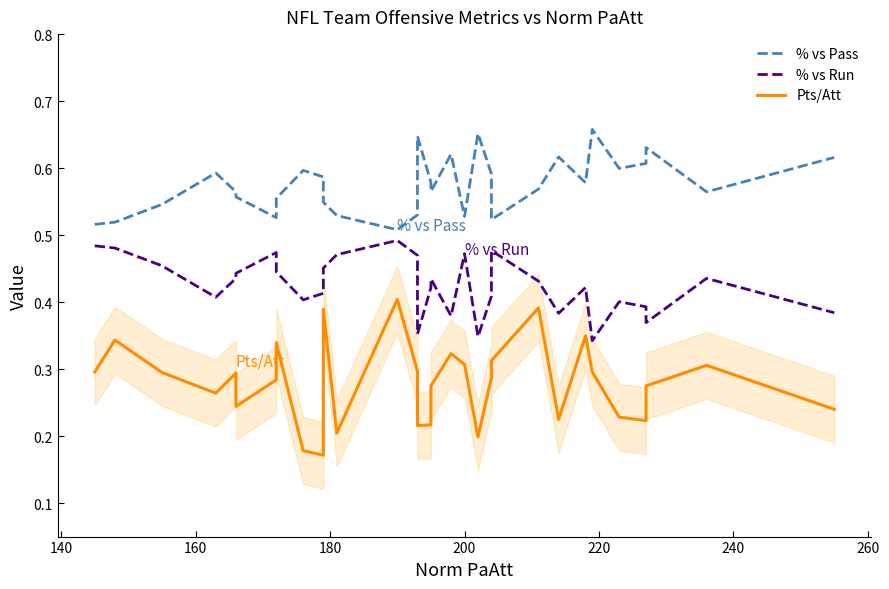

What is the maximum value for Pts/Att?

0.4